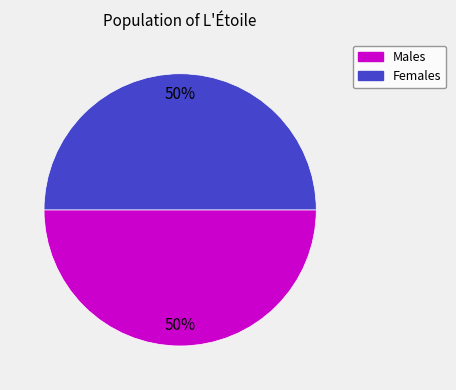

How many segments does this pie chart have?

2